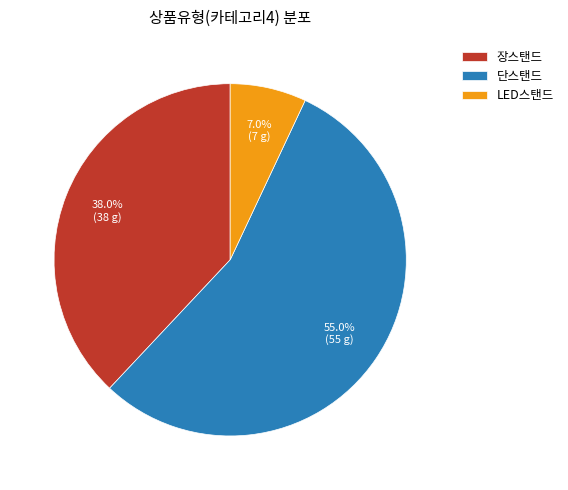

Does any single category account for the majority?

Yes